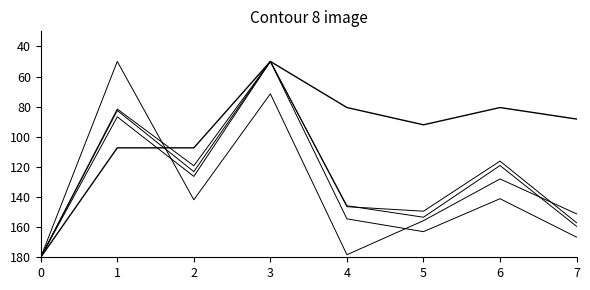

How many series are shown in this chart?

5